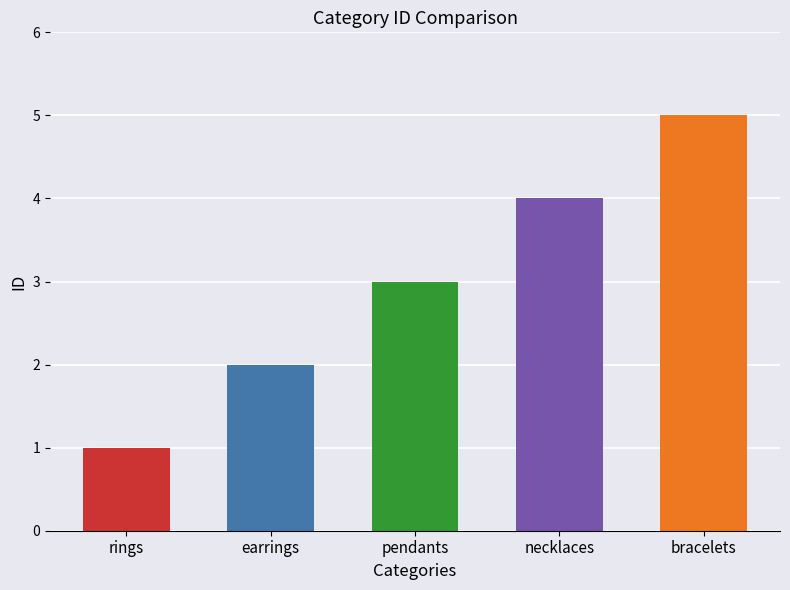

Count the number of categories in the chart.

5